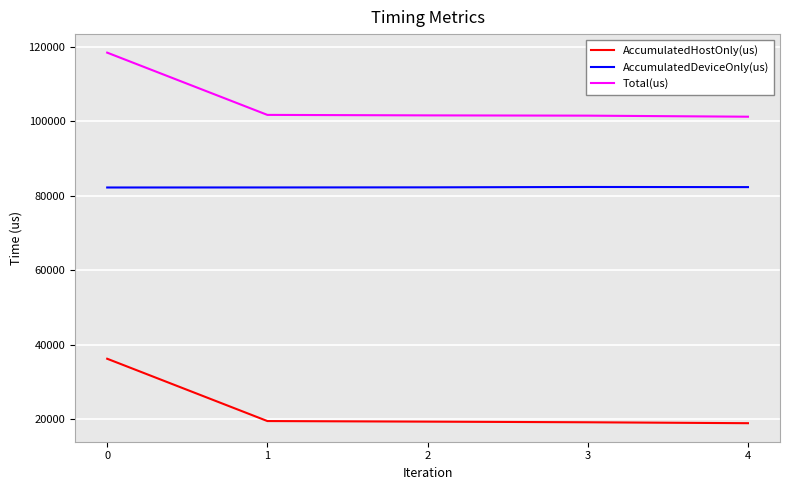

What is the highest value of the Total(us) series?

118440.0